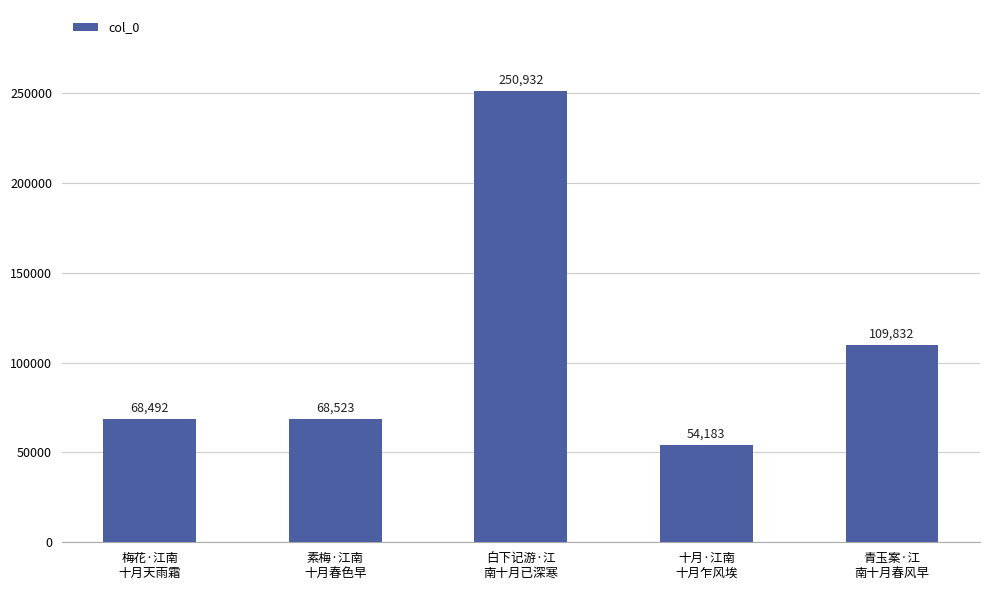

List the labels in order of value, largest first.

白下记游·江
南十月已深寒, 青玉案·江
南十月春风早, 素梅·江南
十月春色早, 梅花·江南
十月天雨霜, 十月·江南
十月乍风埃